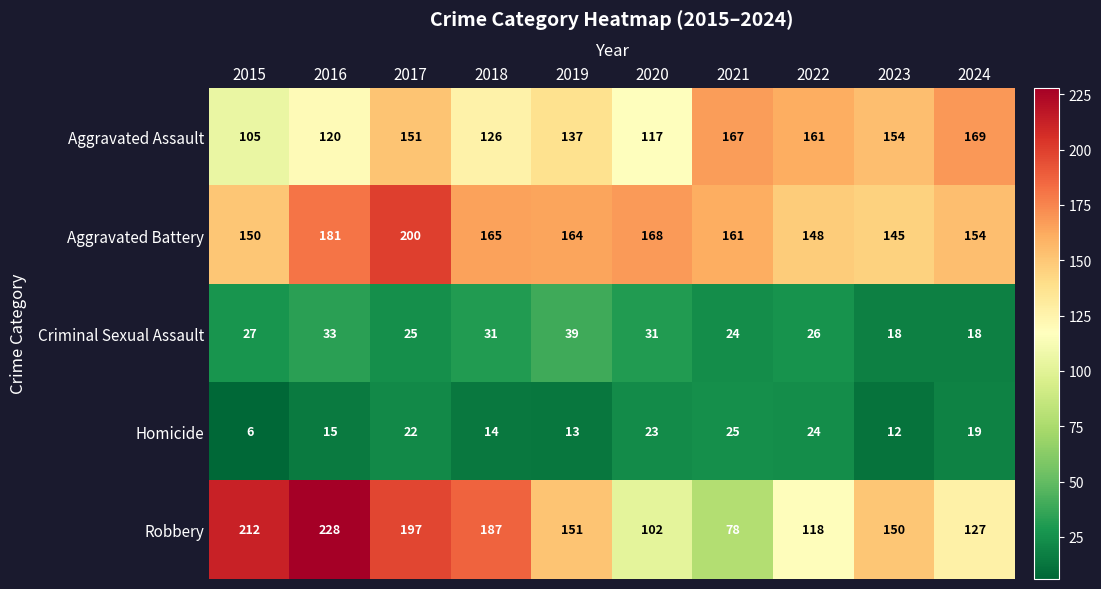

At 2015, list the series in order from smallest to largest.

Homicide, Criminal Sexual Assault, Aggravated Assault, Aggravated Battery, Robbery